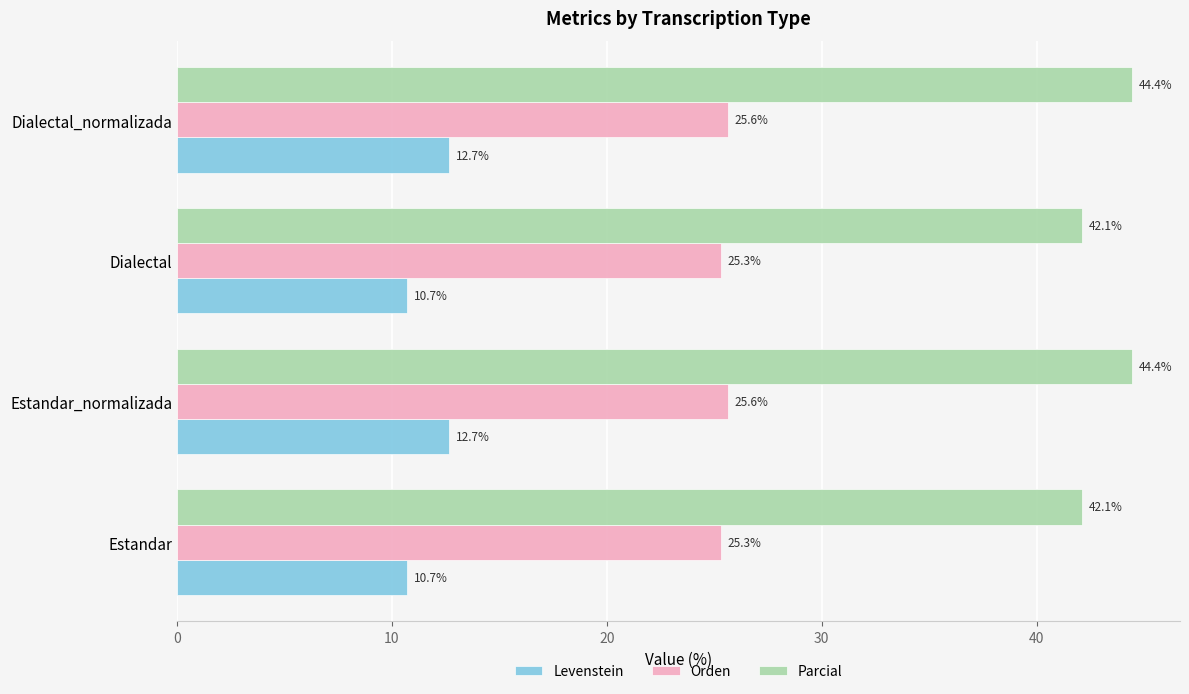

At how many categories does at least one series exceed 34?

4